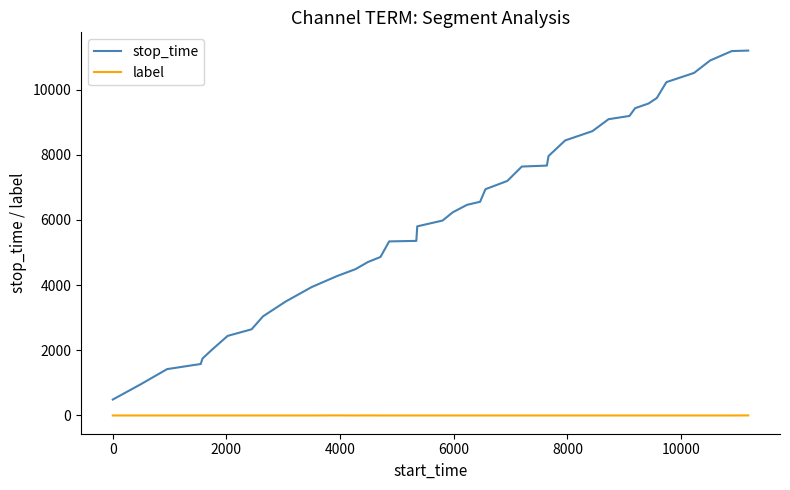

How many lines are shown in the chart?

2